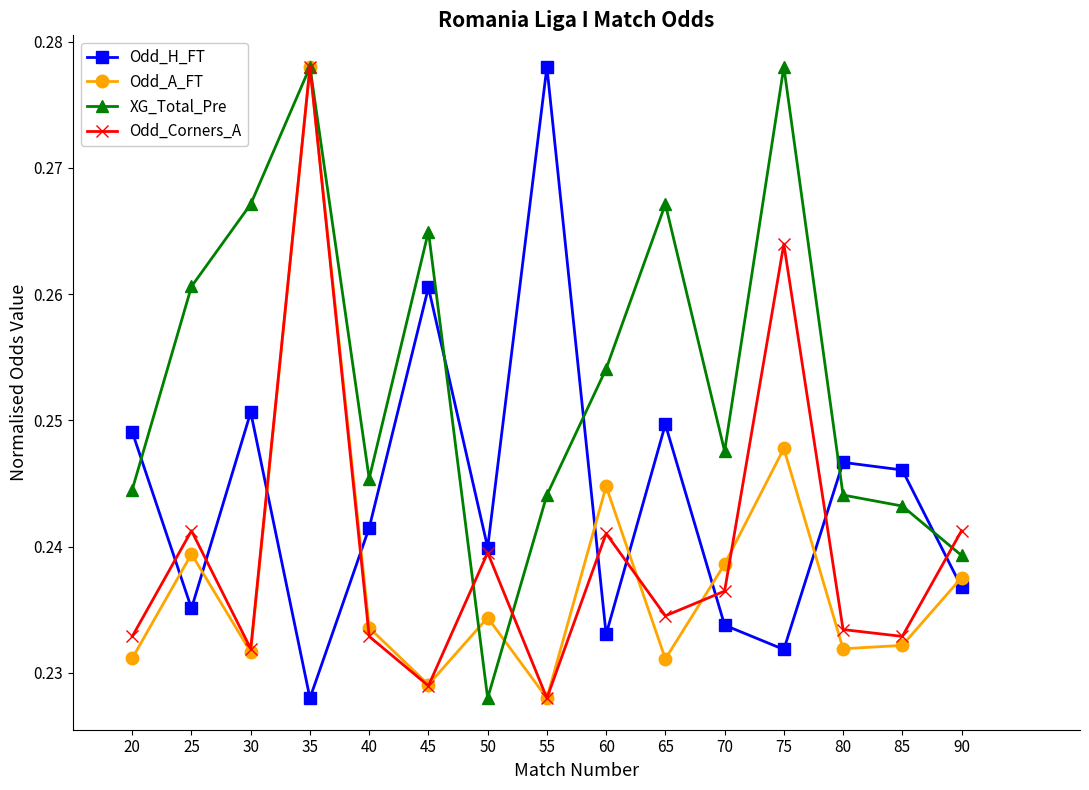

What is the sum of all Odd_A_FT values?

3.6